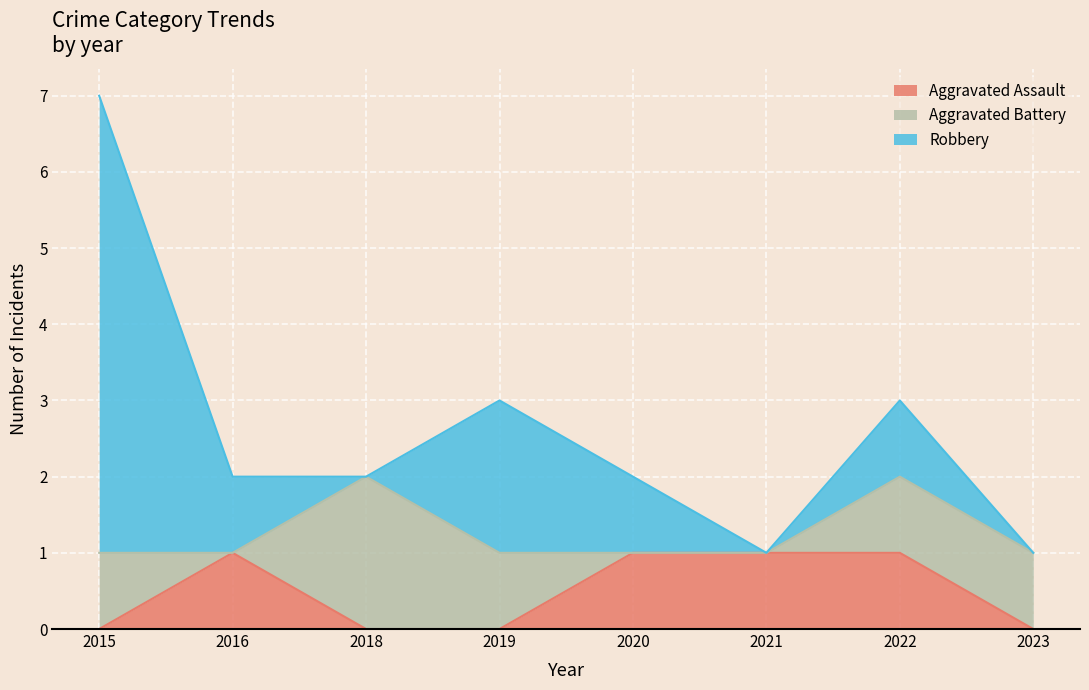

In Aggravated Battery, how many points are higher than both neighbors (excluding endpoints)?

1